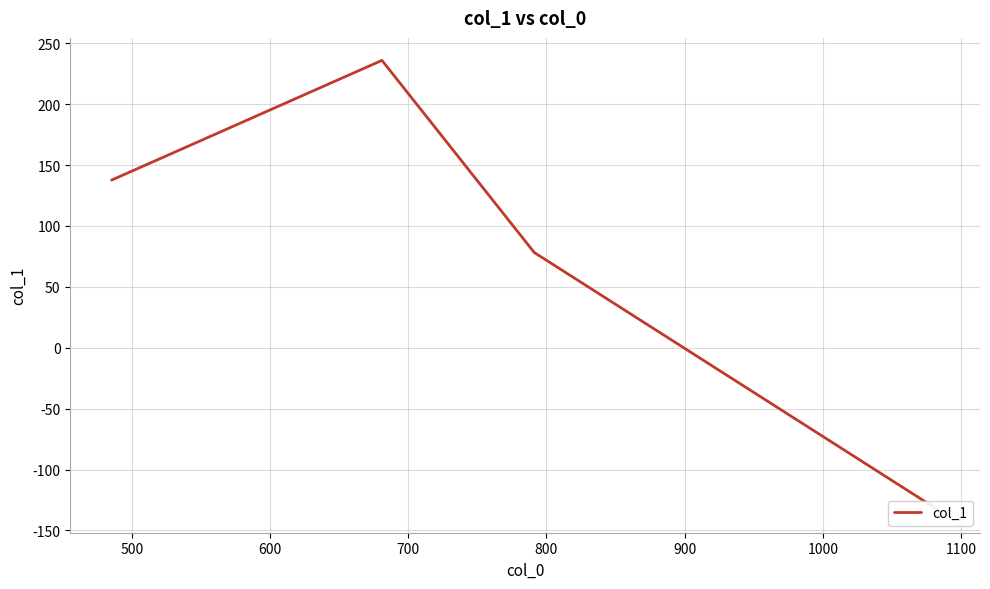

How many interior local peaks (higher than both neighbors) does the data have?

1